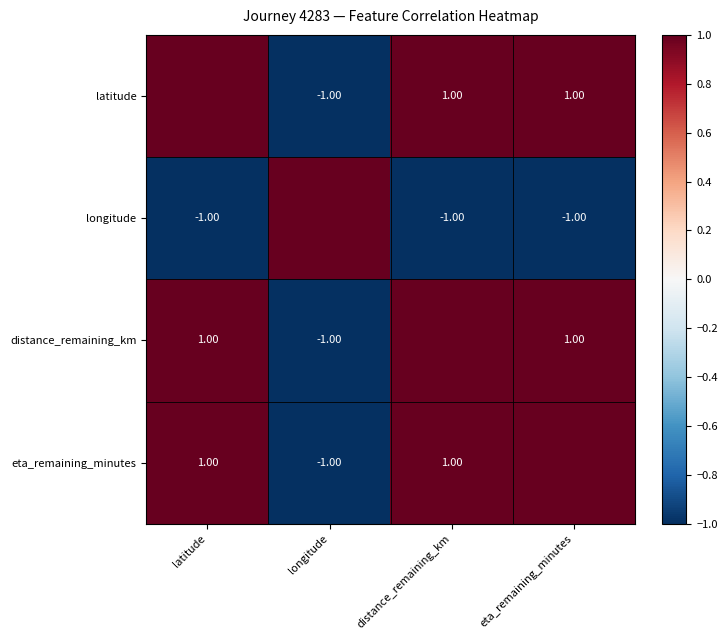

How many categories are shown in the chart?

4